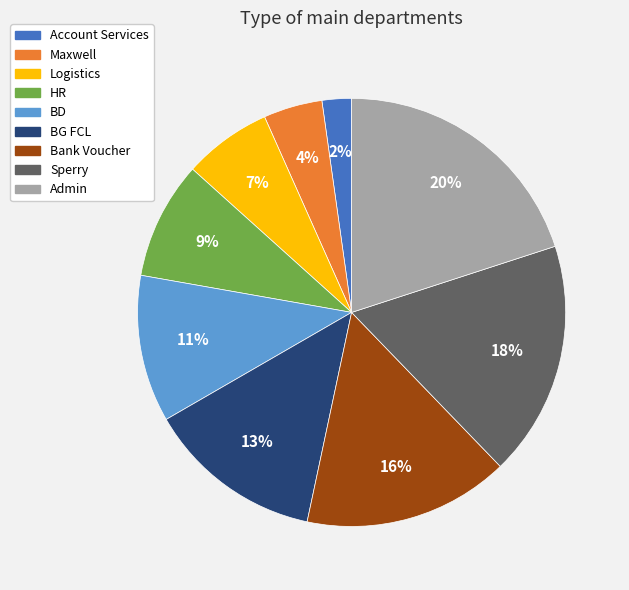

Do Sperry and Logistics together represent more than half of the pie?

No